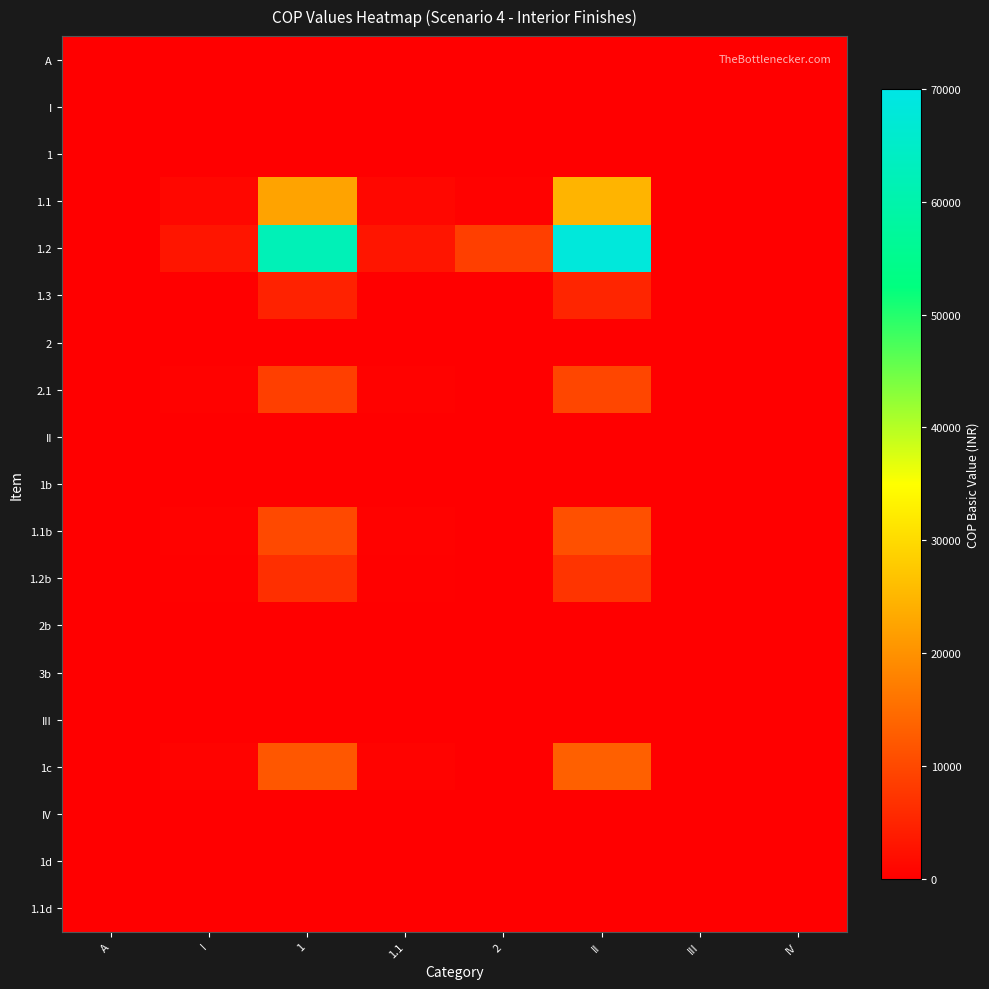

Which series has the largest range (max minus min)?

1.2